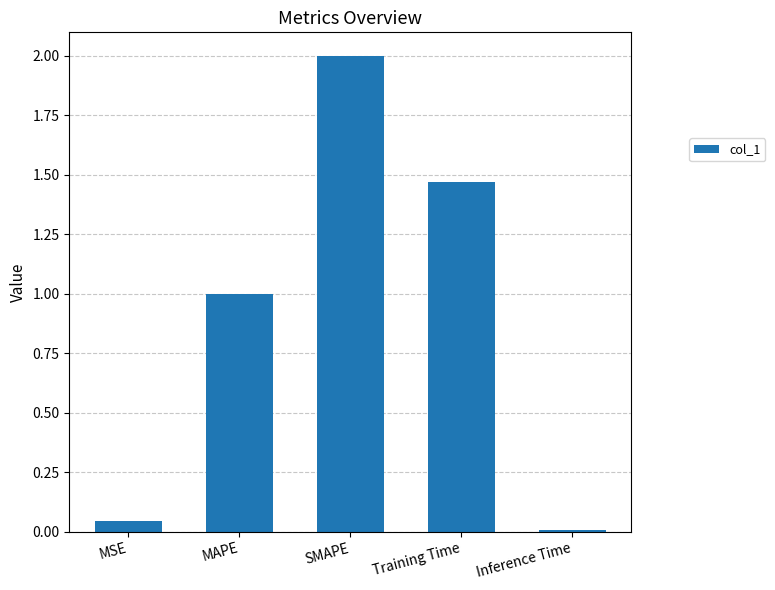

At which category does the chart reach its minimum across all series?

Inference Time